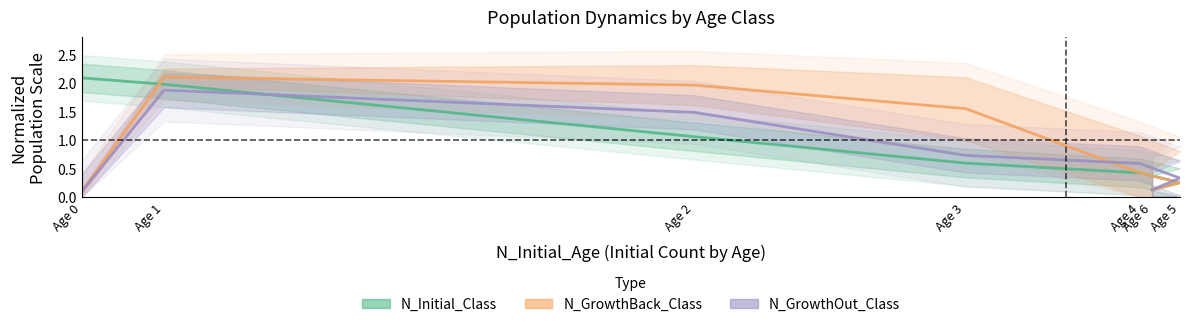

What is the total value across all series at Age 3?

2.9